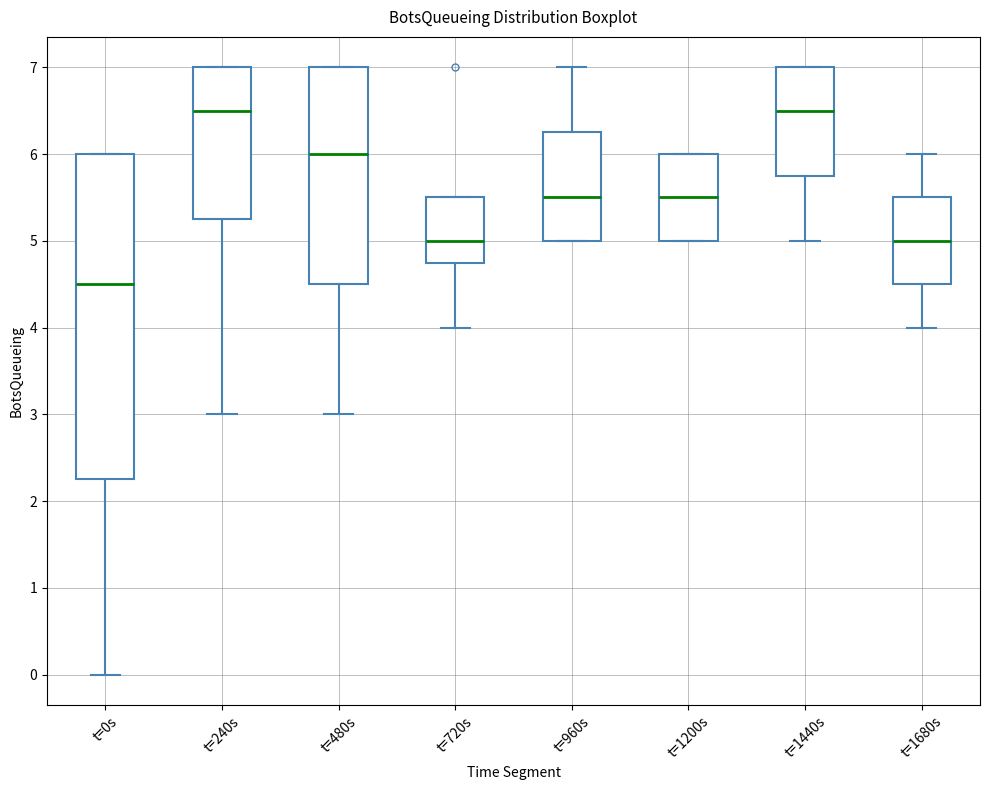

Where is the lower edge of the box for t=1680s on the y-axis? The values are not printed on the chart, so give them approximately, as read against the axis.

4.5